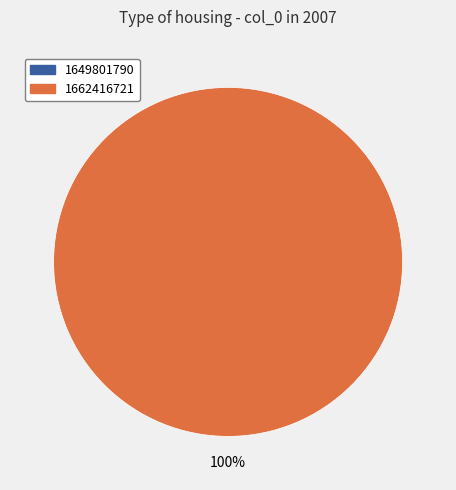

True or false: 1662416721 accounts for 92% of the total.

False